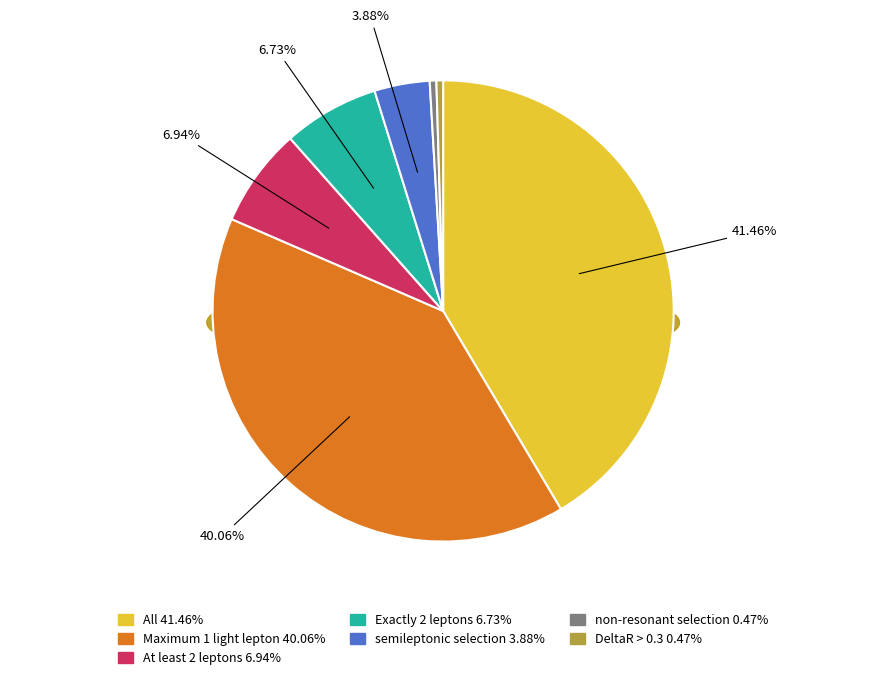

What is the smallest slice in the pie chart?

non-resonant selection